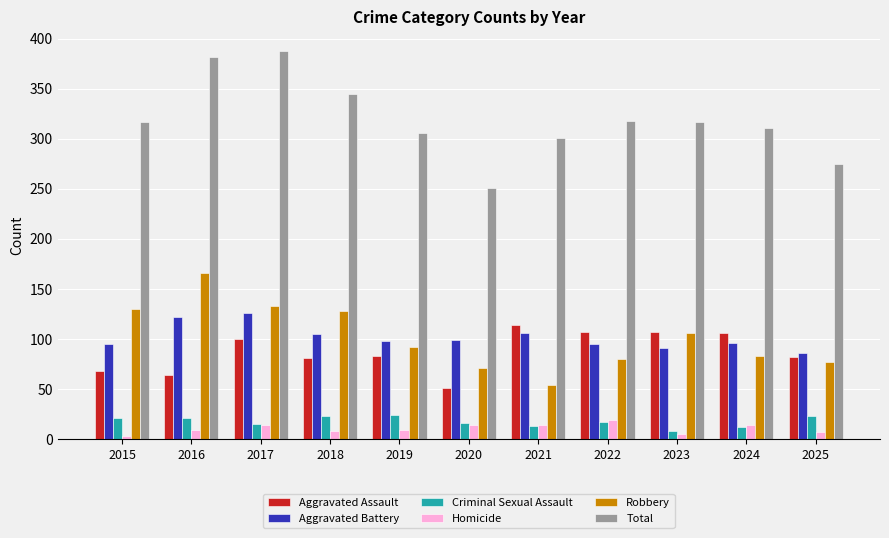

At how many categories does at least one series exceed 256?

10